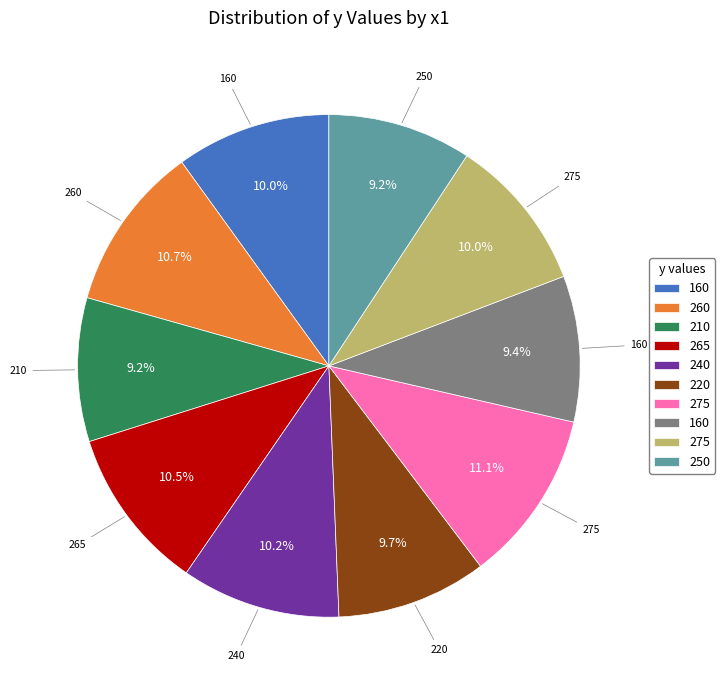

Is there a majority slice in this chart?

No